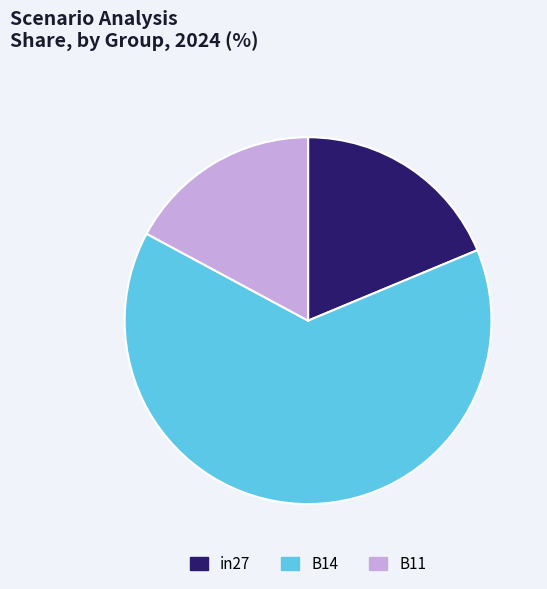

Count the number of slices in the pie.

3